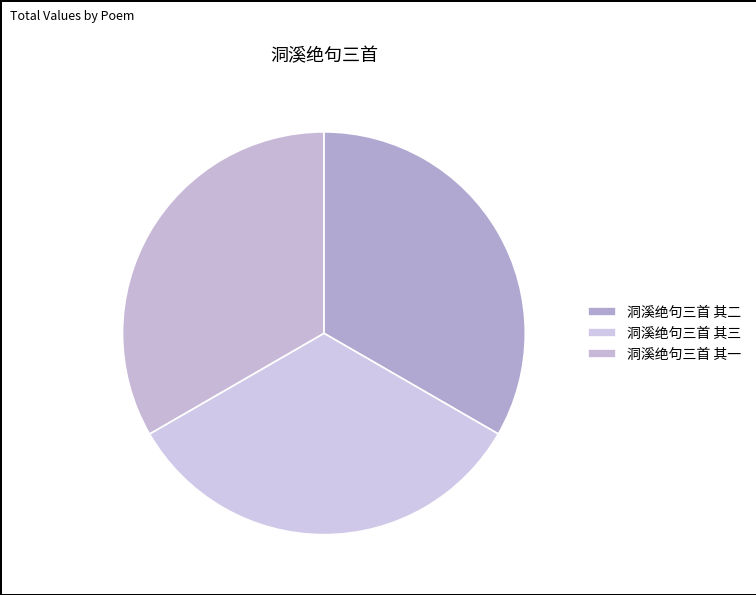

Which slice is the largest?

洞溪绝句三首 其一